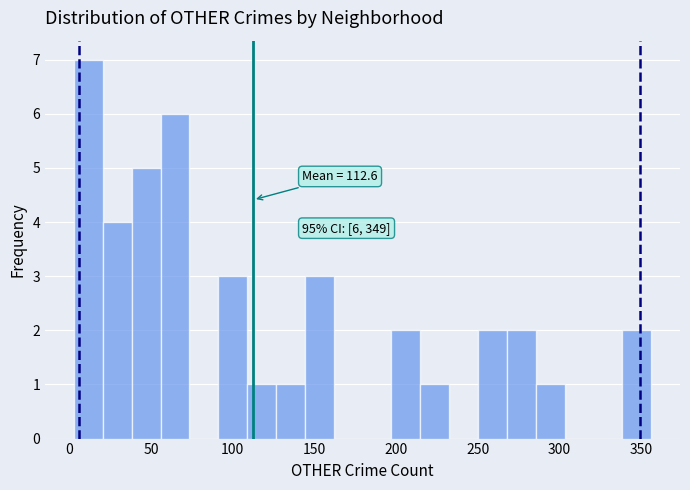

Read against the x-axis, roughly where is the centre of the tallest bar?

10